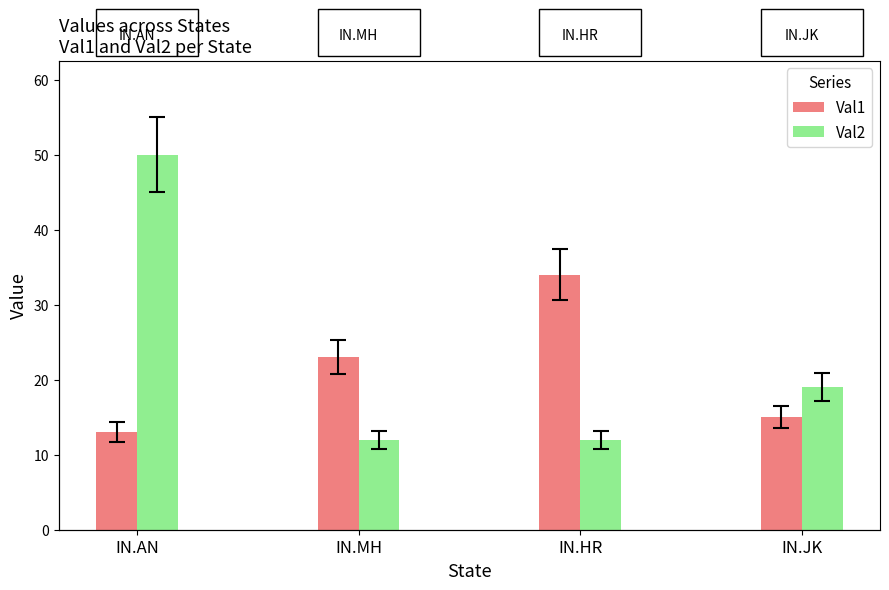

The value of Val1 at IN.AN is 23. True or false?

False